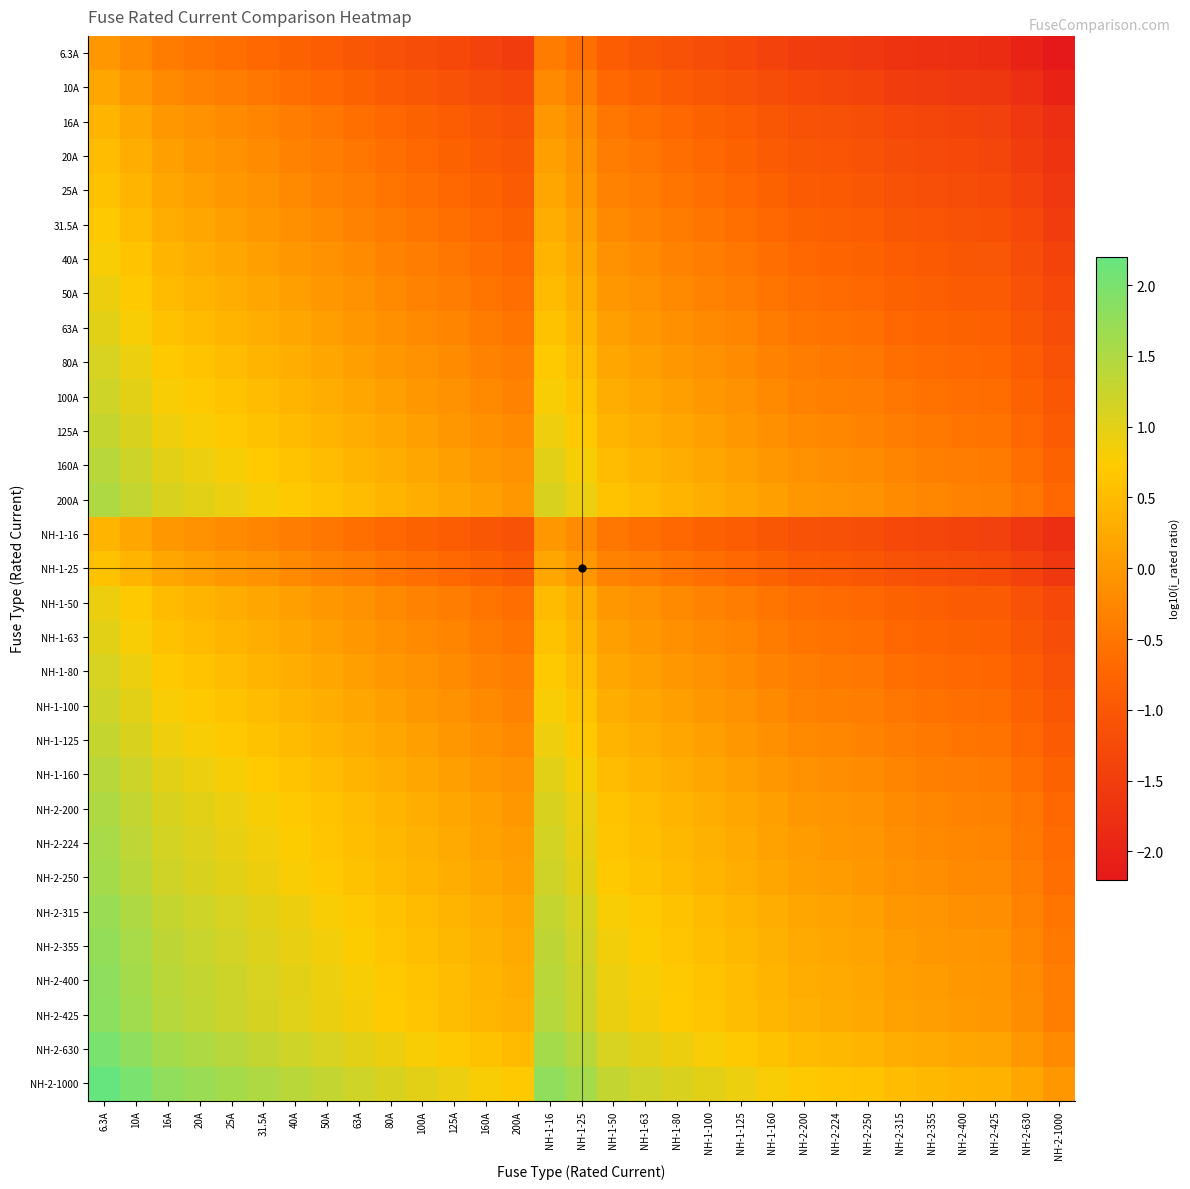

Reading right to left, transcribe all the data shown in this chart.

6.3A: NH-2-1000=-2.2	NH-2-630=-2.0	NH-2-425=-1.8	NH-2-400=-1.8	NH-2-355=-1.8	NH-2-315=-1.7	NH-2-250=-1.6	NH-2-224=-1.6	NH-2-200=-1.5	NH-1-160=-1.4	NH-1-125=-1.3	NH-1-100=-1.2	NH-1-80=-1.1	NH-1-63=-1.0	NH-1-50=-0.9	NH-1-25=-0.6	NH-1-16=-0.4	200A=-1.5	160A=-1.4	125A=-1.3	100A=-1.2	80A=-1.1	63A=-1.0	50A=-0.9	40A=-0.8	31.5A=-0.7	25A=-0.6	20A=-0.5	16A=-0.4	10A=-0.2	6.3A=0.0
10A: NH-2-1000=-2.0	NH-2-630=-1.8	NH-2-425=-1.6	NH-2-400=-1.6	NH-2-355=-1.6	NH-2-315=-1.5	NH-2-250=-1.4	NH-2-224=-1.4	NH-2-200=-1.3	NH-1-160=-1.2	NH-1-125=-1.1	NH-1-100=-1.0	NH-1-80=-0.9	NH-1-63=-0.8	NH-1-50=-0.7	NH-1-25=-0.4	NH-1-16=-0.2	200A=-1.3	160A=-1.2	125A=-1.1	100A=-1.0	80A=-0.9	63A=-0.8	50A=-0.7	40A=-0.6	31.5A=-0.5	25A=-0.4	20A=-0.3	16A=-0.2	10A=0.0	6.3A=0.2
16A: NH-2-1000=-1.8	NH-2-630=-1.6	NH-2-425=-1.4	NH-2-400=-1.4	NH-2-355=-1.3	NH-2-315=-1.3	NH-2-250=-1.2	NH-2-224=-1.1	NH-2-200=-1.1	NH-1-160=-1.0	NH-1-125=-0.9	NH-1-100=-0.8	NH-1-80=-0.7	NH-1-63=-0.6	NH-1-50=-0.5	NH-1-25=-0.2	NH-1-16=0.0	200A=-1.1	160A=-1.0	125A=-0.9	100A=-0.8	80A=-0.7	63A=-0.6	50A=-0.5	40A=-0.4	31.5A=-0.3	25A=-0.2	20A=-0.1	16A=0.0	10A=0.2	6.3A=0.4
20A: NH-2-1000=-1.7	NH-2-630=-1.5	NH-2-425=-1.3	NH-2-400=-1.3	NH-2-355=-1.2	NH-2-315=-1.2	NH-2-250=-1.1	NH-2-224=-1.0	NH-2-200=-1.0	NH-1-160=-0.9	NH-1-125=-0.8	NH-1-100=-0.7	NH-1-80=-0.6	NH-1-63=-0.5	NH-1-50=-0.4	NH-1-25=-0.1	NH-1-16=0.1	200A=-1.0	160A=-0.9	125A=-0.8	100A=-0.7	80A=-0.6	63A=-0.5	50A=-0.4	40A=-0.3	31.5A=-0.2	25A=-0.1	20A=0.0	16A=0.1	10A=0.3	6.3A=0.5
25A: NH-2-1000=-1.6	NH-2-630=-1.4	NH-2-425=-1.2	NH-2-400=-1.2	NH-2-355=-1.2	NH-2-315=-1.1	NH-2-250=-1.0	NH-2-224=-1.0	NH-2-200=-0.9	NH-1-160=-0.8	NH-1-125=-0.7	NH-1-100=-0.6	NH-1-80=-0.5	NH-1-63=-0.4	NH-1-50=-0.3	NH-1-25=0.0	NH-1-16=0.2	200A=-0.9	160A=-0.8	125A=-0.7	100A=-0.6	80A=-0.5	63A=-0.4	50A=-0.3	40A=-0.2	31.5A=-0.1	25A=0.0	20A=0.1	16A=0.2	10A=0.4	6.3A=0.6
31.5A: NH-2-1000=-1.5	NH-2-630=-1.3	NH-2-425=-1.1	NH-2-400=-1.1	NH-2-355=-1.1	NH-2-315=-1.0	NH-2-250=-0.9	NH-2-224=-0.9	NH-2-200=-0.8	NH-1-160=-0.7	NH-1-125=-0.6	NH-1-100=-0.5	NH-1-80=-0.4	NH-1-63=-0.3	NH-1-50=-0.2	NH-1-25=0.1	NH-1-16=0.3	200A=-0.8	160A=-0.7	125A=-0.6	100A=-0.5	80A=-0.4	63A=-0.3	50A=-0.2	40A=-0.1	31.5A=0.0	25A=0.1	20A=0.2	16A=0.3	10A=0.5	6.3A=0.7
40A: NH-2-1000=-1.4	NH-2-630=-1.2	NH-2-425=-1.0	NH-2-400=-1.0	NH-2-355=-0.9	NH-2-315=-0.9	NH-2-250=-0.8	NH-2-224=-0.7	NH-2-200=-0.7	NH-1-160=-0.6	NH-1-125=-0.5	NH-1-100=-0.4	NH-1-80=-0.3	NH-1-63=-0.2	NH-1-50=-0.1	NH-1-25=0.2	NH-1-16=0.4	200A=-0.7	160A=-0.6	125A=-0.5	100A=-0.4	80A=-0.3	63A=-0.2	50A=-0.1	40A=0.0	31.5A=0.1	25A=0.2	20A=0.3	16A=0.4	10A=0.6	6.3A=0.8
50A: NH-2-1000=-1.3	NH-2-630=-1.1	NH-2-425=-0.9	NH-2-400=-0.9	NH-2-355=-0.9	NH-2-315=-0.8	NH-2-250=-0.7	NH-2-224=-0.7	NH-2-200=-0.6	NH-1-160=-0.5	NH-1-125=-0.4	NH-1-100=-0.3	NH-1-80=-0.2	NH-1-63=-0.1	NH-1-50=0.0	NH-1-25=0.3	NH-1-16=0.5	200A=-0.6	160A=-0.5	125A=-0.4	100A=-0.3	80A=-0.2	63A=-0.1	50A=0.0	40A=0.1	31.5A=0.2	25A=0.3	20A=0.4	16A=0.5	10A=0.7	6.3A=0.9
63A: NH-2-1000=-1.2	NH-2-630=-1.0	NH-2-425=-0.8	NH-2-400=-0.8	NH-2-355=-0.8	NH-2-315=-0.7	NH-2-250=-0.6	NH-2-224=-0.6	NH-2-200=-0.5	NH-1-160=-0.4	NH-1-125=-0.3	NH-1-100=-0.2	NH-1-80=-0.1	NH-1-63=0.0	NH-1-50=0.1	NH-1-25=0.4	NH-1-16=0.6	200A=-0.5	160A=-0.4	125A=-0.3	100A=-0.2	80A=-0.1	63A=0.0	50A=0.1	40A=0.2	31.5A=0.3	25A=0.4	20A=0.5	16A=0.6	10A=0.8	6.3A=1.0
80A: NH-2-1000=-1.1	NH-2-630=-0.9	NH-2-425=-0.7	NH-2-400=-0.7	NH-2-355=-0.6	NH-2-315=-0.6	NH-2-250=-0.5	NH-2-224=-0.4	NH-2-200=-0.4	NH-1-160=-0.3	NH-1-125=-0.2	NH-1-100=-0.1	NH-1-80=0.0	NH-1-63=0.1	NH-1-50=0.2	NH-1-25=0.5	NH-1-16=0.7	200A=-0.4	160A=-0.3	125A=-0.2	100A=-0.1	80A=0.0	63A=0.1	50A=0.2	40A=0.3	31.5A=0.4	25A=0.5	20A=0.6	16A=0.7	10A=0.9	6.3A=1.1
100A: NH-2-1000=-1.0	NH-2-630=-0.8	NH-2-425=-0.6	NH-2-400=-0.6	NH-2-355=-0.6	NH-2-315=-0.5	NH-2-250=-0.4	NH-2-224=-0.4	NH-2-200=-0.3	NH-1-160=-0.2	NH-1-125=-0.1	NH-1-100=0.0	NH-1-80=0.1	NH-1-63=0.2	NH-1-50=0.3	NH-1-25=0.6	NH-1-16=0.8	200A=-0.3	160A=-0.2	125A=-0.1	100A=0.0	80A=0.1	63A=0.2	50A=0.3	40A=0.4	31.5A=0.5	25A=0.6	20A=0.7	16A=0.8	10A=1.0	6.3A=1.2
125A: NH-2-1000=-0.9	NH-2-630=-0.7	NH-2-425=-0.5	NH-2-400=-0.5	NH-2-355=-0.5	NH-2-315=-0.4	NH-2-250=-0.3	NH-2-224=-0.3	NH-2-200=-0.2	NH-1-160=-0.1	NH-1-125=0.0	NH-1-100=0.1	NH-1-80=0.2	NH-1-63=0.3	NH-1-50=0.4	NH-1-25=0.7	NH-1-16=0.9	200A=-0.2	160A=-0.1	125A=0.0	100A=0.1	80A=0.2	63A=0.3	50A=0.4	40A=0.5	31.5A=0.6	25A=0.7	20A=0.8	16A=0.9	10A=1.1	6.3A=1.3
160A: NH-2-1000=-0.8	NH-2-630=-0.6	NH-2-425=-0.4	NH-2-400=-0.4	NH-2-355=-0.3	NH-2-315=-0.3	NH-2-250=-0.2	NH-2-224=-0.1	NH-2-200=-0.1	NH-1-160=0.0	NH-1-125=0.1	NH-1-100=0.2	NH-1-80=0.3	NH-1-63=0.4	NH-1-50=0.5	NH-1-25=0.8	NH-1-16=1.0	200A=-0.1	160A=0.0	125A=0.1	100A=0.2	80A=0.3	63A=0.4	50A=0.5	40A=0.6	31.5A=0.7	25A=0.8	20A=0.9	16A=1.0	10A=1.2	6.3A=1.4
200A: NH-2-1000=-0.7	NH-2-630=-0.5	NH-2-425=-0.3	NH-2-400=-0.3	NH-2-355=-0.2	NH-2-315=-0.2	NH-2-250=-0.1	NH-2-224=-0.0	NH-2-200=0.0	NH-1-160=0.1	NH-1-125=0.2	NH-1-100=0.3	NH-1-80=0.4	NH-1-63=0.5	NH-1-50=0.6	NH-1-25=0.9	NH-1-16=1.1	200A=0.0	160A=0.1	125A=0.2	100A=0.3	80A=0.4	63A=0.5	50A=0.6	40A=0.7	31.5A=0.8	25A=0.9	20A=1.0	16A=1.1	10A=1.3	6.3A=1.5
NH-1-16: NH-2-1000=-1.8	NH-2-630=-1.6	NH-2-425=-1.4	NH-2-400=-1.4	NH-2-355=-1.3	NH-2-315=-1.3	NH-2-250=-1.2	NH-2-224=-1.1	NH-2-200=-1.1	NH-1-160=-1.0	NH-1-125=-0.9	NH-1-100=-0.8	NH-1-80=-0.7	NH-1-63=-0.6	NH-1-50=-0.5	NH-1-25=-0.2	NH-1-16=0.0	200A=-1.1	160A=-1.0	125A=-0.9	100A=-0.8	80A=-0.7	63A=-0.6	50A=-0.5	40A=-0.4	31.5A=-0.3	25A=-0.2	20A=-0.1	16A=0.0	10A=0.2	6.3A=0.4
NH-1-25: NH-2-1000=-1.6	NH-2-630=-1.4	NH-2-425=-1.2	NH-2-400=-1.2	NH-2-355=-1.2	NH-2-315=-1.1	NH-2-250=-1.0	NH-2-224=-1.0	NH-2-200=-0.9	NH-1-160=-0.8	NH-1-125=-0.7	NH-1-100=-0.6	NH-1-80=-0.5	NH-1-63=-0.4	NH-1-50=-0.3	NH-1-25=0.0	NH-1-16=0.2	200A=-0.9	160A=-0.8	125A=-0.7	100A=-0.6	80A=-0.5	63A=-0.4	50A=-0.3	40A=-0.2	31.5A=-0.1	25A=0.0	20A=0.1	16A=0.2	10A=0.4	6.3A=0.6
NH-1-50: NH-2-1000=-1.3	NH-2-630=-1.1	NH-2-425=-0.9	NH-2-400=-0.9	NH-2-355=-0.9	NH-2-315=-0.8	NH-2-250=-0.7	NH-2-224=-0.7	NH-2-200=-0.6	NH-1-160=-0.5	NH-1-125=-0.4	NH-1-100=-0.3	NH-1-80=-0.2	NH-1-63=-0.1	NH-1-50=0.0	NH-1-25=0.3	NH-1-16=0.5	200A=-0.6	160A=-0.5	125A=-0.4	100A=-0.3	80A=-0.2	63A=-0.1	50A=0.0	40A=0.1	31.5A=0.2	25A=0.3	20A=0.4	16A=0.5	10A=0.7	6.3A=0.9
NH-1-63: NH-2-1000=-1.2	NH-2-630=-1.0	NH-2-425=-0.8	NH-2-400=-0.8	NH-2-355=-0.8	NH-2-315=-0.7	NH-2-250=-0.6	NH-2-224=-0.6	NH-2-200=-0.5	NH-1-160=-0.4	NH-1-125=-0.3	NH-1-100=-0.2	NH-1-80=-0.1	NH-1-63=0.0	NH-1-50=0.1	NH-1-25=0.4	NH-1-16=0.6	200A=-0.5	160A=-0.4	125A=-0.3	100A=-0.2	80A=-0.1	63A=0.0	50A=0.1	40A=0.2	31.5A=0.3	25A=0.4	20A=0.5	16A=0.6	10A=0.8	6.3A=1.0
NH-1-80: NH-2-1000=-1.1	NH-2-630=-0.9	NH-2-425=-0.7	NH-2-400=-0.7	NH-2-355=-0.6	NH-2-315=-0.6	NH-2-250=-0.5	NH-2-224=-0.4	NH-2-200=-0.4	NH-1-160=-0.3	NH-1-125=-0.2	NH-1-100=-0.1	NH-1-80=0.0	NH-1-63=0.1	NH-1-50=0.2	NH-1-25=0.5	NH-1-16=0.7	200A=-0.4	160A=-0.3	125A=-0.2	100A=-0.1	80A=0.0	63A=0.1	50A=0.2	40A=0.3	31.5A=0.4	25A=0.5	20A=0.6	16A=0.7	10A=0.9	6.3A=1.1
NH-1-100: NH-2-1000=-1.0	NH-2-630=-0.8	NH-2-425=-0.6	NH-2-400=-0.6	NH-2-355=-0.6	NH-2-315=-0.5	NH-2-250=-0.4	NH-2-224=-0.4	NH-2-200=-0.3	NH-1-160=-0.2	NH-1-125=-0.1	NH-1-100=0.0	NH-1-80=0.1	NH-1-63=0.2	NH-1-50=0.3	NH-1-25=0.6	NH-1-16=0.8	200A=-0.3	160A=-0.2	125A=-0.1	100A=0.0	80A=0.1	63A=0.2	50A=0.3	40A=0.4	31.5A=0.5	25A=0.6	20A=0.7	16A=0.8	10A=1.0	6.3A=1.2
NH-1-125: NH-2-1000=-0.9	NH-2-630=-0.7	NH-2-425=-0.5	NH-2-400=-0.5	NH-2-355=-0.5	NH-2-315=-0.4	NH-2-250=-0.3	NH-2-224=-0.3	NH-2-200=-0.2	NH-1-160=-0.1	NH-1-125=0.0	NH-1-100=0.1	NH-1-80=0.2	NH-1-63=0.3	NH-1-50=0.4	NH-1-25=0.7	NH-1-16=0.9	200A=-0.2	160A=-0.1	125A=0.0	100A=0.1	80A=0.2	63A=0.3	50A=0.4	40A=0.5	31.5A=0.6	25A=0.7	20A=0.8	16A=0.9	10A=1.1	6.3A=1.3
NH-1-160: NH-2-1000=-0.8	NH-2-630=-0.6	NH-2-425=-0.4	NH-2-400=-0.4	NH-2-355=-0.3	NH-2-315=-0.3	NH-2-250=-0.2	NH-2-224=-0.1	NH-2-200=-0.1	NH-1-160=0.0	NH-1-125=0.1	NH-1-100=0.2	NH-1-80=0.3	NH-1-63=0.4	NH-1-50=0.5	NH-1-25=0.8	NH-1-16=1.0	200A=-0.1	160A=0.0	125A=0.1	100A=0.2	80A=0.3	63A=0.4	50A=0.5	40A=0.6	31.5A=0.7	25A=0.8	20A=0.9	16A=1.0	10A=1.2	6.3A=1.4
NH-2-200: NH-2-1000=-0.7	NH-2-630=-0.5	NH-2-425=-0.3	NH-2-400=-0.3	NH-2-355=-0.2	NH-2-315=-0.2	NH-2-250=-0.1	NH-2-224=-0.0	NH-2-200=0.0	NH-1-160=0.1	NH-1-125=0.2	NH-1-100=0.3	NH-1-80=0.4	NH-1-63=0.5	NH-1-50=0.6	NH-1-25=0.9	NH-1-16=1.1	200A=0.0	160A=0.1	125A=0.2	100A=0.3	80A=0.4	63A=0.5	50A=0.6	40A=0.7	31.5A=0.8	25A=0.9	20A=1.0	16A=1.1	10A=1.3	6.3A=1.5
NH-2-224: NH-2-1000=-0.6	NH-2-630=-0.4	NH-2-425=-0.3	NH-2-400=-0.3	NH-2-355=-0.2	NH-2-315=-0.1	NH-2-250=-0.0	NH-2-224=0.0	NH-2-200=0.0	NH-1-160=0.1	NH-1-125=0.3	NH-1-100=0.4	NH-1-80=0.4	NH-1-63=0.6	NH-1-50=0.7	NH-1-25=1.0	NH-1-16=1.1	200A=0.0	160A=0.1	125A=0.3	100A=0.4	80A=0.4	63A=0.6	50A=0.7	40A=0.7	31.5A=0.9	25A=1.0	20A=1.0	16A=1.1	10A=1.4	6.3A=1.6
NH-2-250: NH-2-1000=-0.6	NH-2-630=-0.4	NH-2-425=-0.2	NH-2-400=-0.2	NH-2-355=-0.2	NH-2-315=-0.1	NH-2-250=0.0	NH-2-224=0.0	NH-2-200=0.1	NH-1-160=0.2	NH-1-125=0.3	NH-1-100=0.4	NH-1-80=0.5	NH-1-63=0.6	NH-1-50=0.7	NH-1-25=1.0	NH-1-16=1.2	200A=0.1	160A=0.2	125A=0.3	100A=0.4	80A=0.5	63A=0.6	50A=0.7	40A=0.8	31.5A=0.9	25A=1.0	20A=1.1	16A=1.2	10A=1.4	6.3A=1.6
NH-2-315: NH-2-1000=-0.5	NH-2-630=-0.3	NH-2-425=-0.1	NH-2-400=-0.1	NH-2-355=-0.1	NH-2-315=0.0	NH-2-250=0.1	NH-2-224=0.1	NH-2-200=0.2	NH-1-160=0.3	NH-1-125=0.4	NH-1-100=0.5	NH-1-80=0.6	NH-1-63=0.7	NH-1-50=0.8	NH-1-25=1.1	NH-1-16=1.3	200A=0.2	160A=0.3	125A=0.4	100A=0.5	80A=0.6	63A=0.7	50A=0.8	40A=0.9	31.5A=1.0	25A=1.1	20A=1.2	16A=1.3	10A=1.5	6.3A=1.7
NH-2-355: NH-2-1000=-0.4	NH-2-630=-0.2	NH-2-425=-0.1	NH-2-400=-0.1	NH-2-355=0.0	NH-2-315=0.1	NH-2-250=0.2	NH-2-224=0.2	NH-2-200=0.2	NH-1-160=0.3	NH-1-125=0.5	NH-1-100=0.6	NH-1-80=0.6	NH-1-63=0.8	NH-1-50=0.9	NH-1-25=1.2	NH-1-16=1.3	200A=0.2	160A=0.3	125A=0.5	100A=0.6	80A=0.6	63A=0.8	50A=0.9	40A=0.9	31.5A=1.1	25A=1.2	20A=1.2	16A=1.3	10A=1.6	6.3A=1.8
NH-2-400: NH-2-1000=-0.4	NH-2-630=-0.2	NH-2-425=-0.0	NH-2-400=0.0	NH-2-355=0.1	NH-2-315=0.1	NH-2-250=0.2	NH-2-224=0.3	NH-2-200=0.3	NH-1-160=0.4	NH-1-125=0.5	NH-1-100=0.6	NH-1-80=0.7	NH-1-63=0.8	NH-1-50=0.9	NH-1-25=1.2	NH-1-16=1.4	200A=0.3	160A=0.4	125A=0.5	100A=0.6	80A=0.7	63A=0.8	50A=0.9	40A=1.0	31.5A=1.1	25A=1.2	20A=1.3	16A=1.4	10A=1.6	6.3A=1.8
NH-2-425: NH-2-1000=-0.4	NH-2-630=-0.2	NH-2-425=0.0	NH-2-400=0.0	NH-2-355=0.1	NH-2-315=0.1	NH-2-250=0.2	NH-2-224=0.3	NH-2-200=0.3	NH-1-160=0.4	NH-1-125=0.5	NH-1-100=0.6	NH-1-80=0.7	NH-1-63=0.8	NH-1-50=0.9	NH-1-25=1.2	NH-1-16=1.4	200A=0.3	160A=0.4	125A=0.5	100A=0.6	80A=0.7	63A=0.8	50A=0.9	40A=1.0	31.5A=1.1	25A=1.2	20A=1.3	16A=1.4	10A=1.6	6.3A=1.8
NH-2-630: NH-2-1000=-0.2	NH-2-630=0.0	NH-2-425=0.2	NH-2-400=0.2	NH-2-355=0.2	NH-2-315=0.3	NH-2-250=0.4	NH-2-224=0.4	NH-2-200=0.5	NH-1-160=0.6	NH-1-125=0.7	NH-1-100=0.8	NH-1-80=0.9	NH-1-63=1.0	NH-1-50=1.1	NH-1-25=1.4	NH-1-16=1.6	200A=0.5	160A=0.6	125A=0.7	100A=0.8	80A=0.9	63A=1.0	50A=1.1	40A=1.2	31.5A=1.3	25A=1.4	20A=1.5	16A=1.6	10A=1.8	6.3A=2.0
NH-2-1000: NH-2-1000=0.0	NH-2-630=0.2	NH-2-425=0.4	NH-2-400=0.4	NH-2-355=0.4	NH-2-315=0.5	NH-2-250=0.6	NH-2-224=0.6	NH-2-200=0.7	NH-1-160=0.8	NH-1-125=0.9	NH-1-100=1.0	NH-1-80=1.1	NH-1-63=1.2	NH-1-50=1.3	NH-1-25=1.6	NH-1-16=1.8	200A=0.7	160A=0.8	125A=0.9	100A=1.0	80A=1.1	63A=1.2	50A=1.3	40A=1.4	31.5A=1.5	25A=1.6	20A=1.7	16A=1.8	10A=2.0	6.3A=2.2